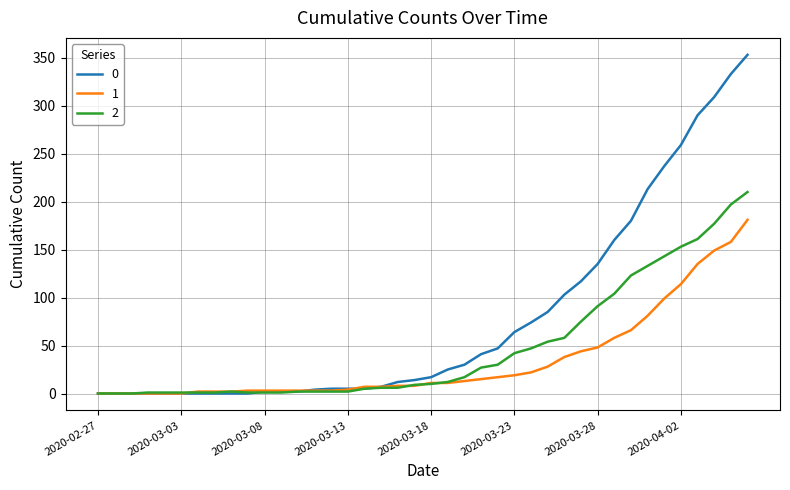

Rank the series by their average value, from highest to lowest.

0, 2, 1